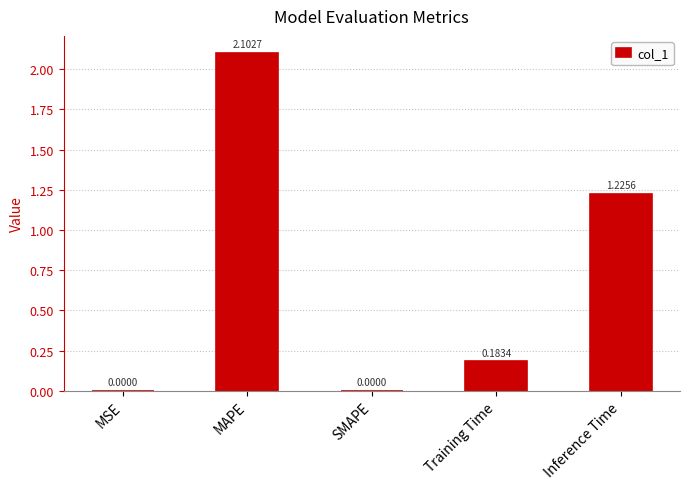

At which label is the value closest to 1?

Inference Time